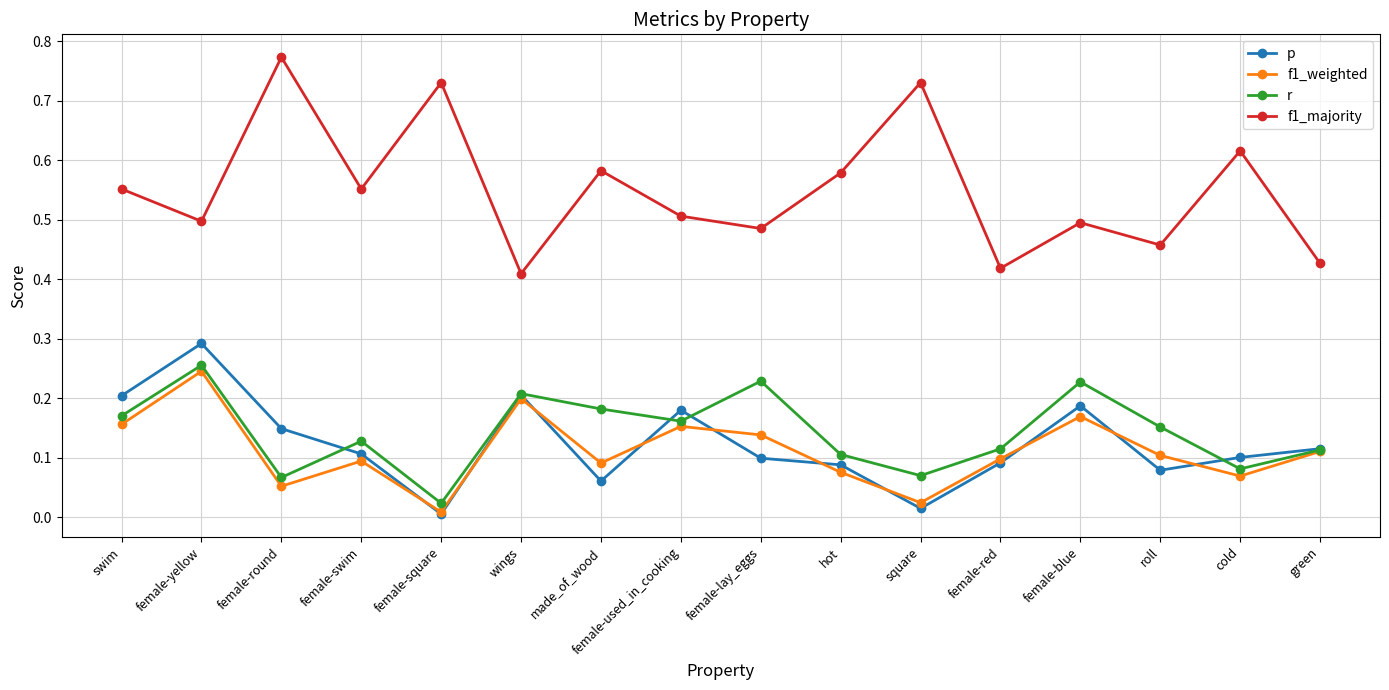

Rank the series by their maximum value, from highest to lowest.

f1_majority, p, r, f1_weighted